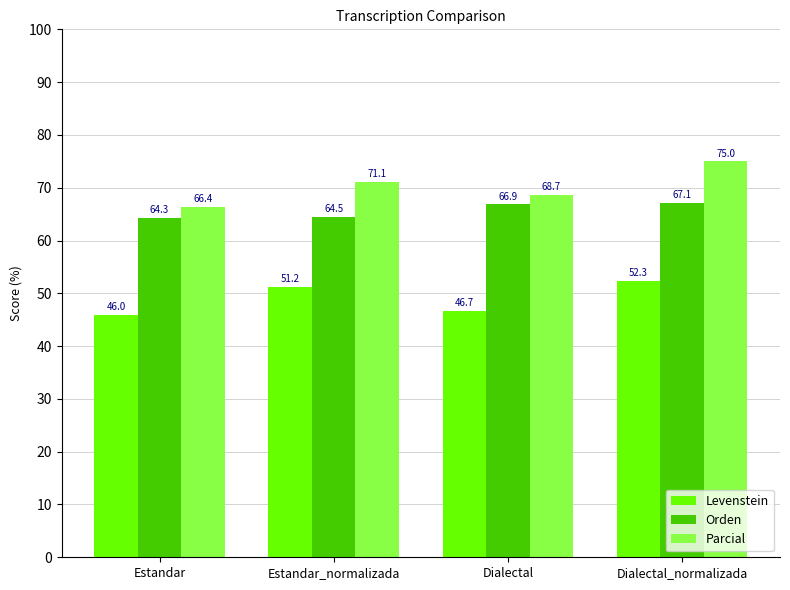

What is the label of the 3rd bar from the right?

Estandar_normalizada